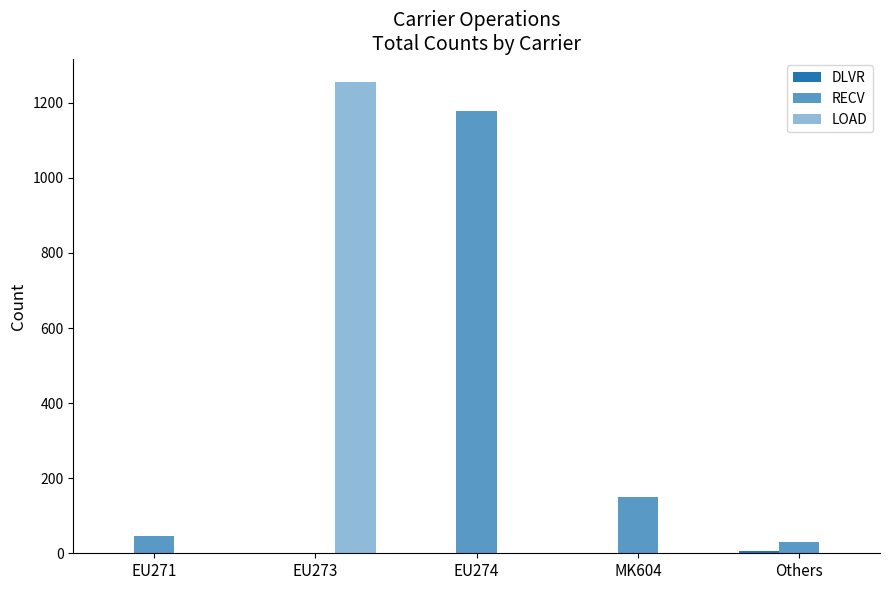

Between Others and EU271, which is larger?

Others